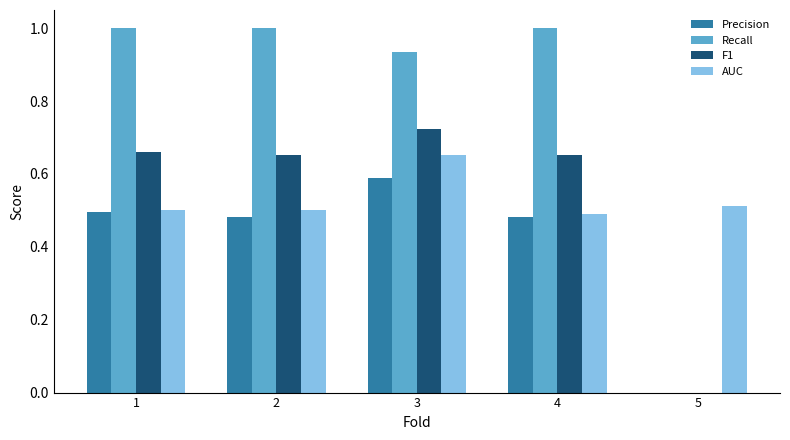

Between 1 and 5, which series saw the biggest shift?

Recall